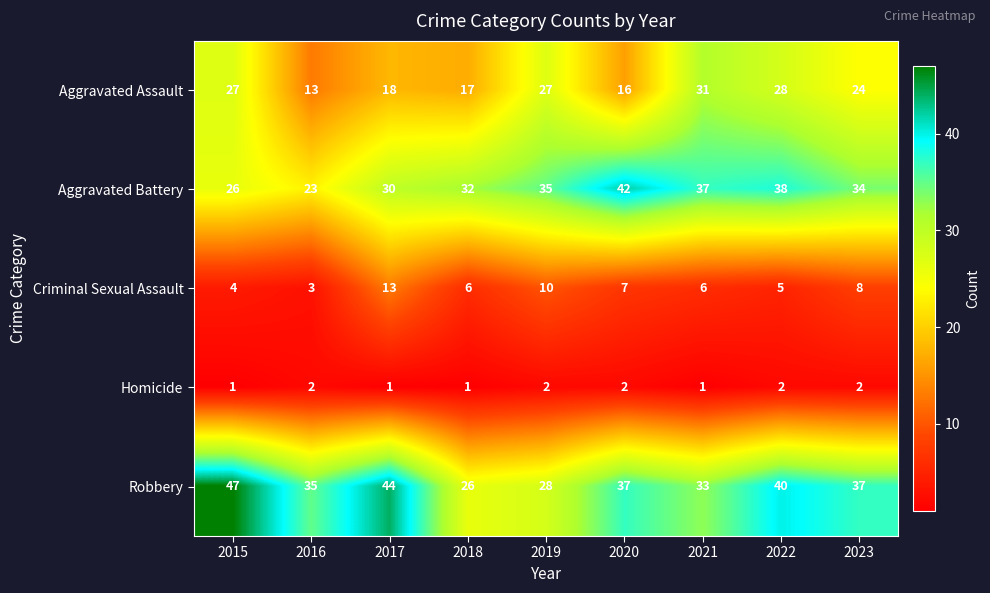

True or false: Aggravated Battery has a value of 26 at 2015.

True